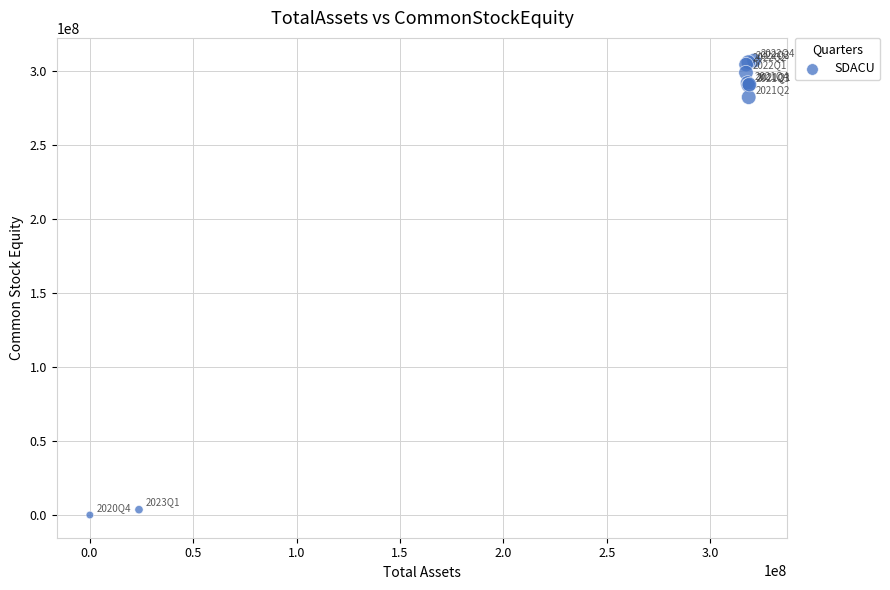

What Y value in the scatter plot is closest to 153366912?

282017917